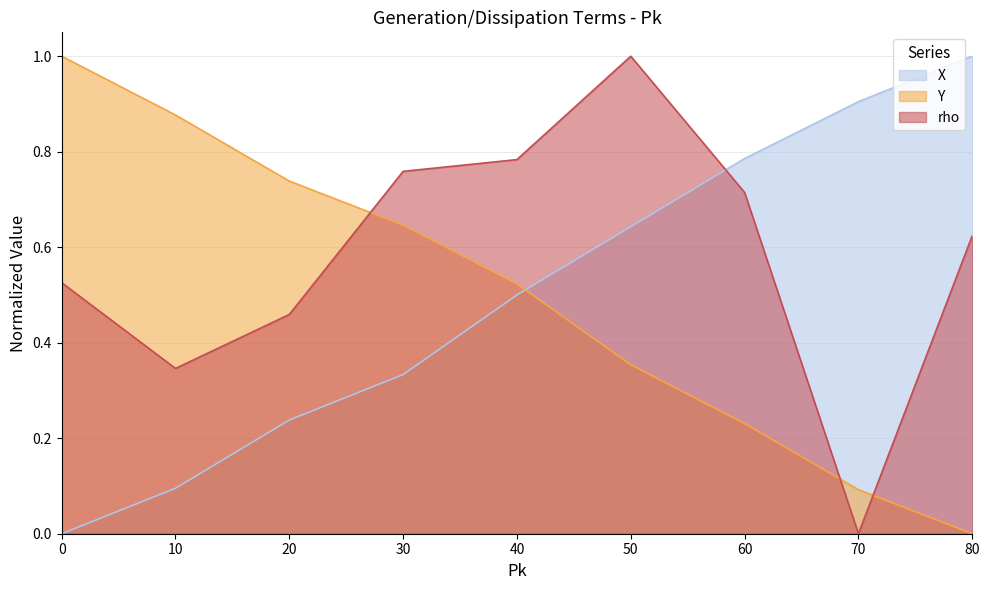

Reading right to left, what are all the values shown in this chart?

X: 1.0	0.9	0.8	0.6	0.5	0.3	0.2	0.1	0.0
Y: 0.0	0.1	0.2	0.4	0.5	0.6	0.7	0.9	1.0
rho: 0.6	0.0	0.7	1.0	0.8	0.8	0.5	0.3	0.5